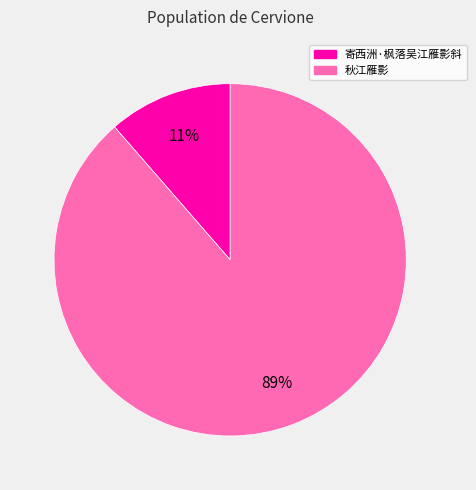

Rank the categories by value from lowest to highest.

寄西洲·枫落吴江雁影斜, 秋江雁影